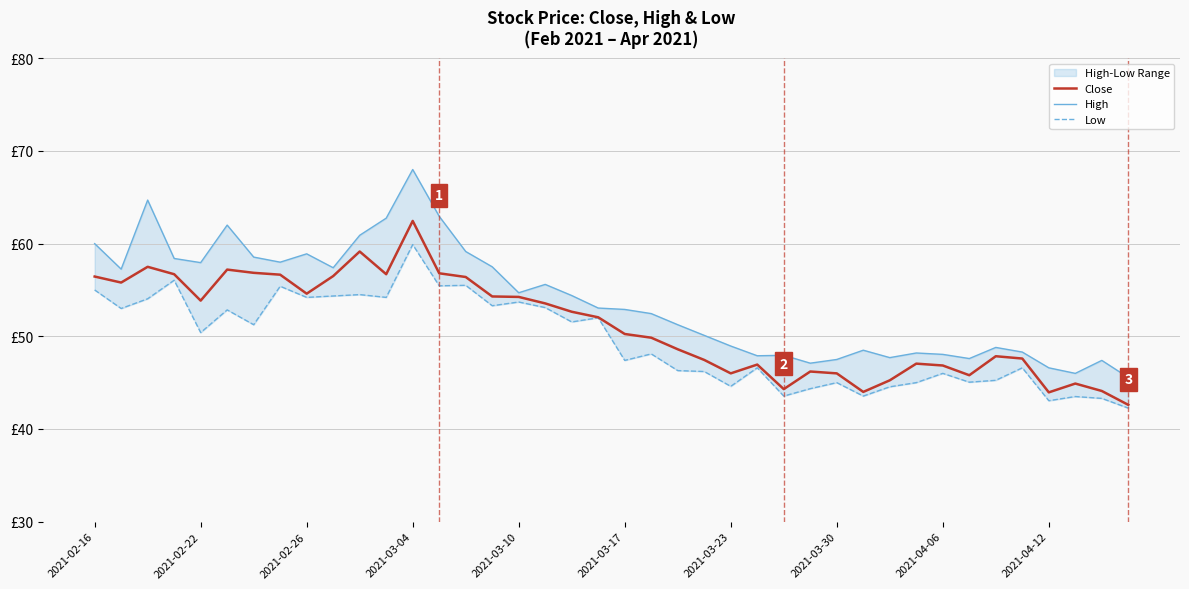

How many values in the Low series are below 50?

20